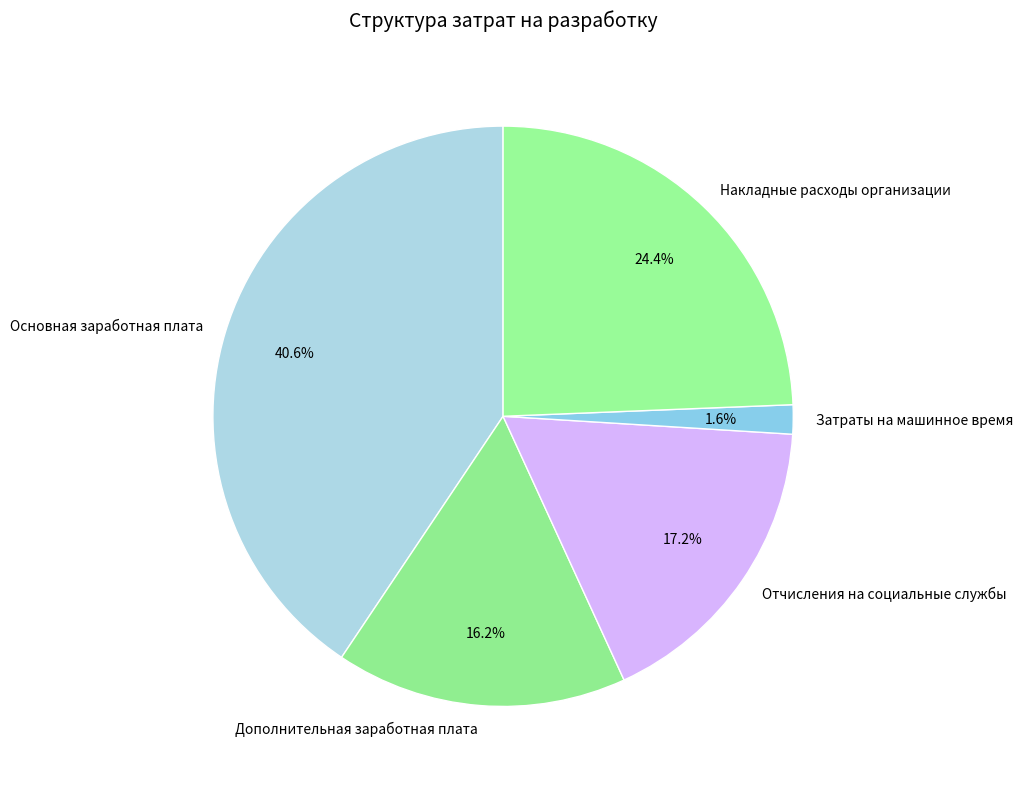

Rank the categories by value from highest to lowest.

Основная заработная плата, Накладные расходы организации, Отчисления на социальные службы, Дополнительная заработная плата, Затраты на машинное время